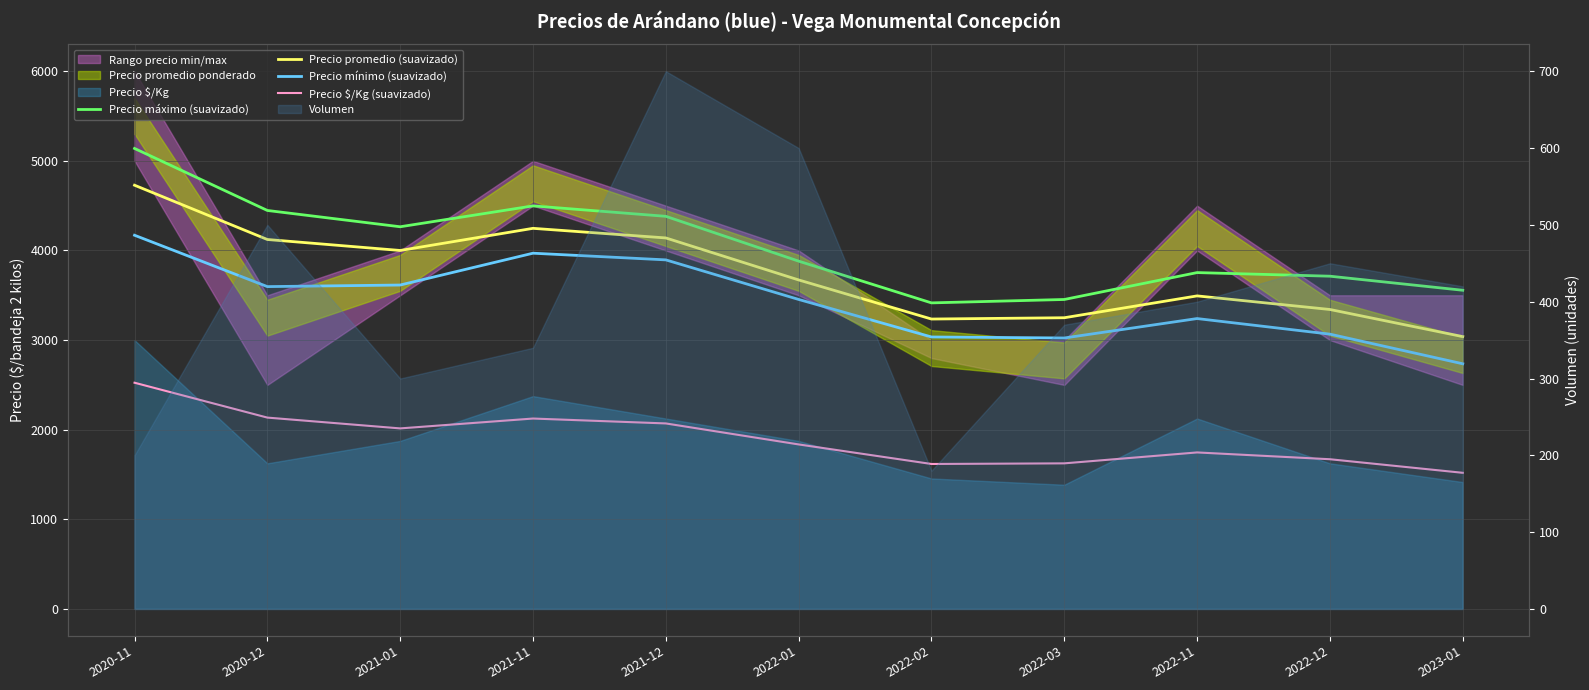

At which label does Precio promedio (suavizado) first exceed 3671?

2020-11